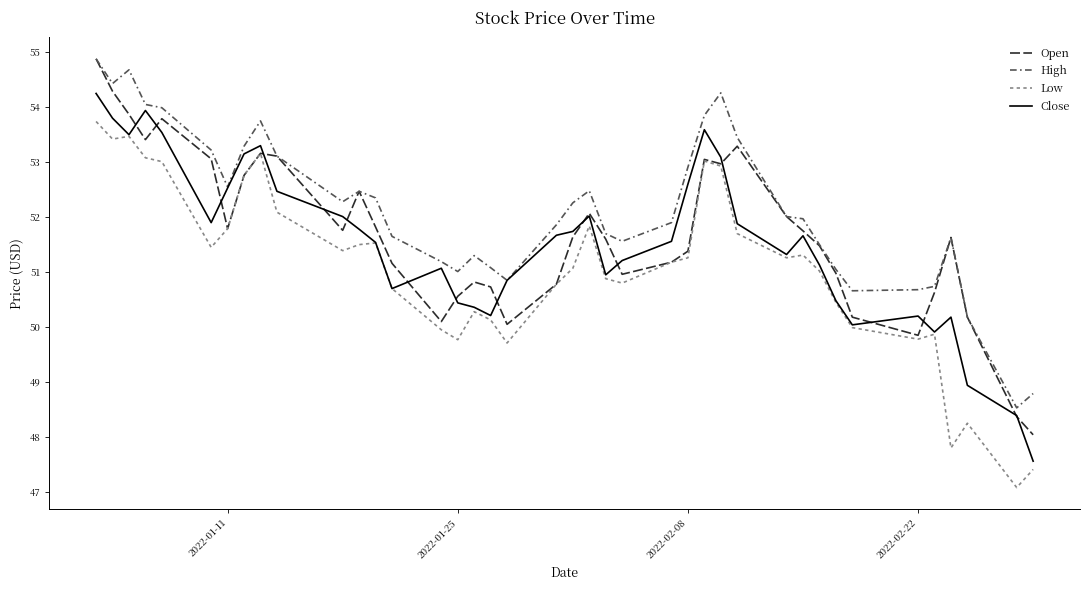

Which series has the largest total across all categories?

High